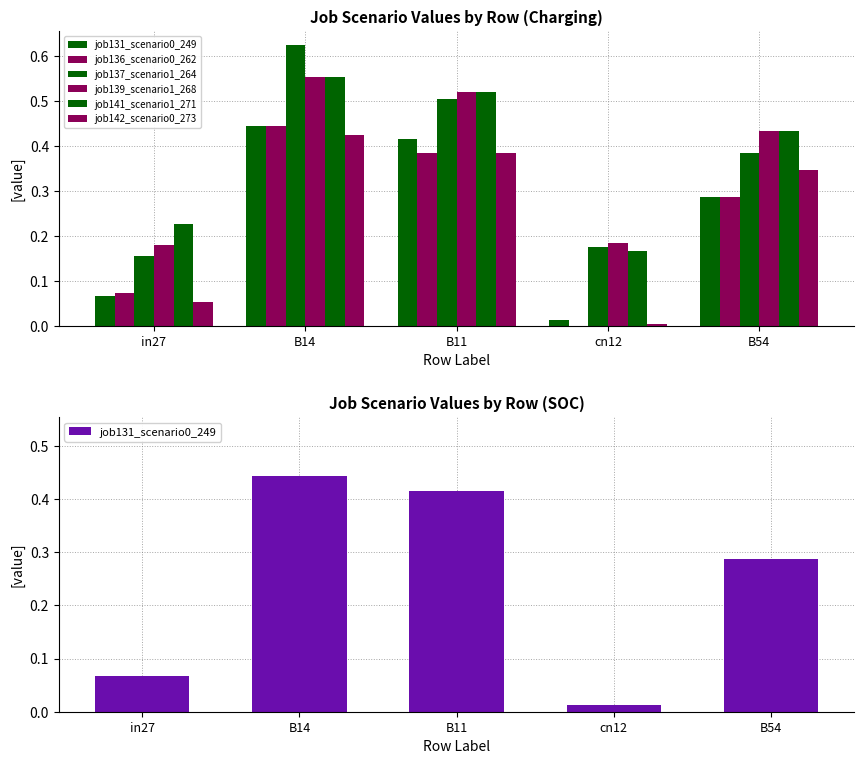

What are all the series names shown in the legend?

job131_scenario0_249, job136_scenario0_262, job137_scenario1_264, job139_scenario1_268, job141_scenario1_271, job142_scenario0_273